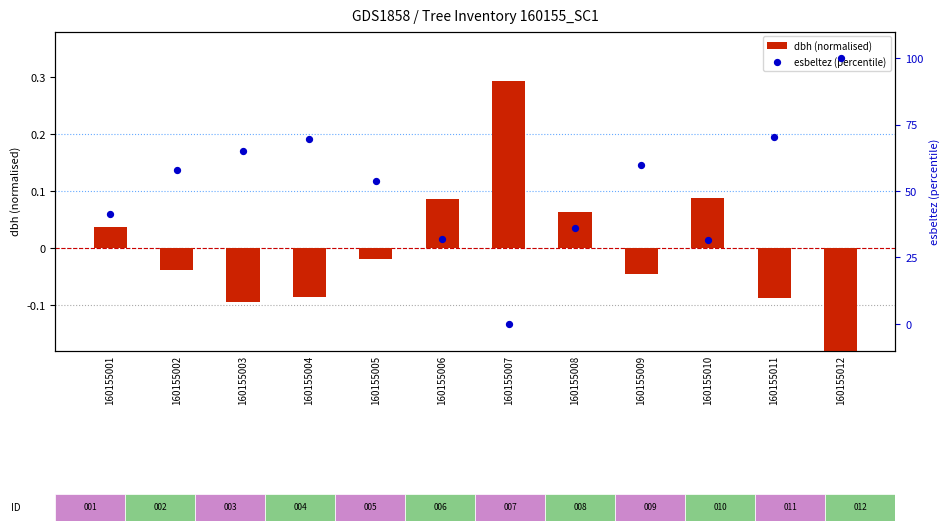

Which series has the widest spread of Y values?

esbeltez (percentile)